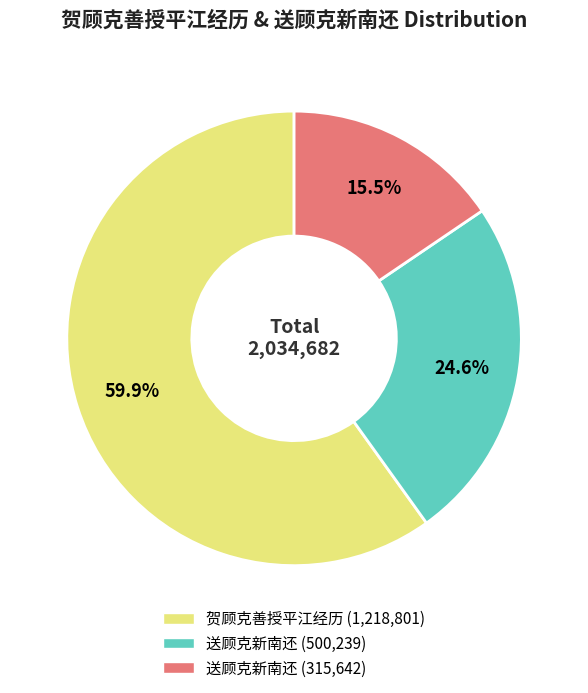

Is there a majority slice in this chart?

Yes